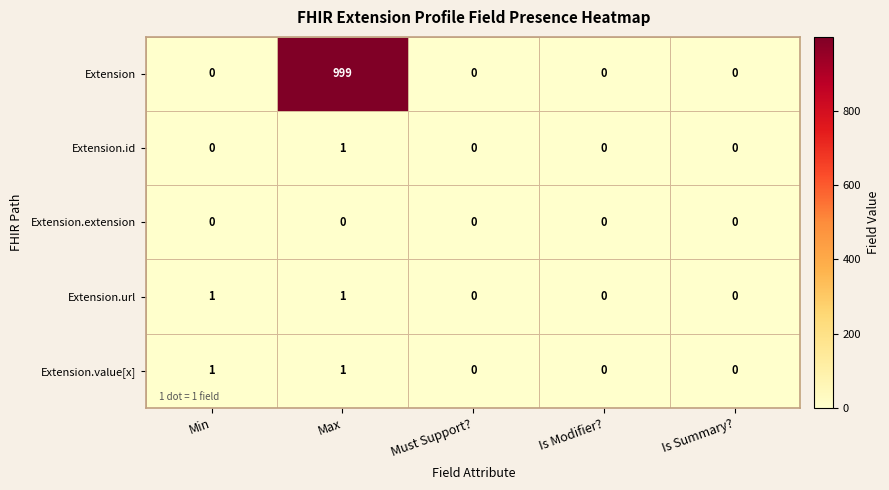

Which series changed the most between Max and Must Support??

Extension